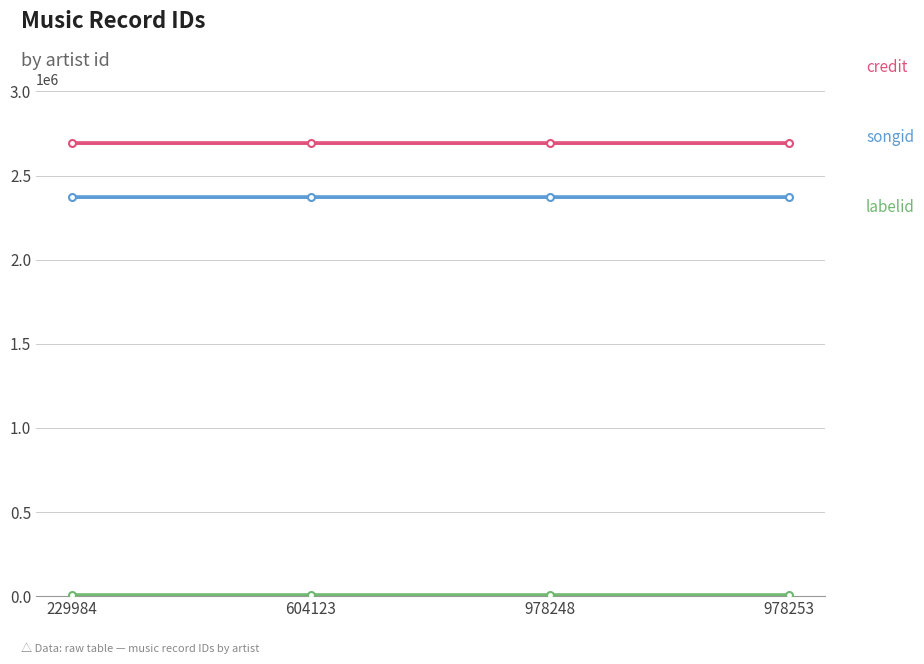

How many lines are shown in the chart?

3